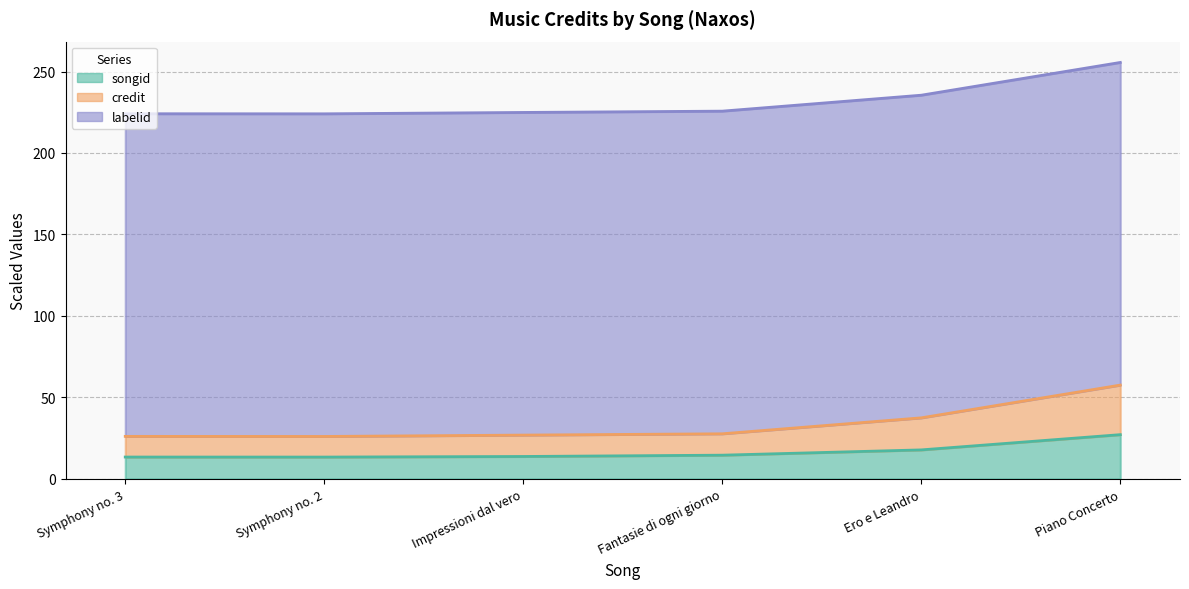

Which label corresponds to the smallest value in the chart?

Symphony no. 2